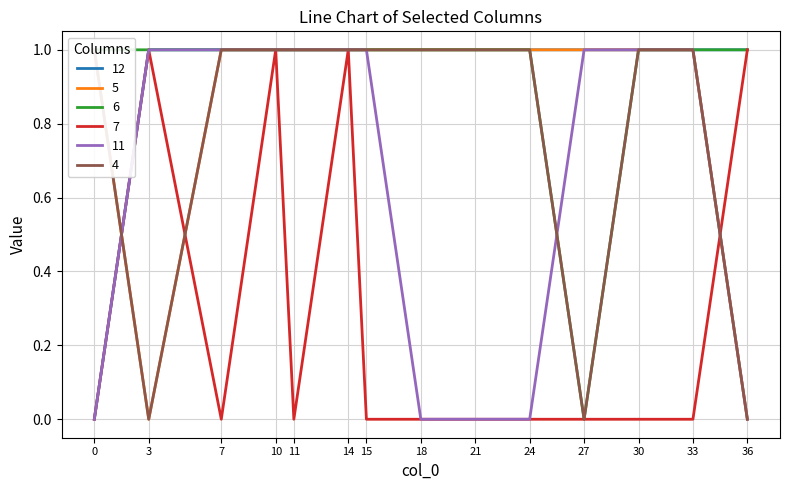

Reading left to right, transcribe all the data shown in this chart.

12: 0	1	1	1	1	1	1	1	1	1	1	1	1	1
5: 1	0	1	1	1	1	1	1	1	1	1	1	1	0
6: 1	1	1	1	1	1	1	1	1	1	0	1	1	1
7: 0	1	0	1	0	1	0	0	0	0	0	0	0	1
11: 0	1	1	1	1	1	1	0	0	0	1	1	1	0
4: 1	0	1	1	1	1	1	1	1	1	0	1	1	0